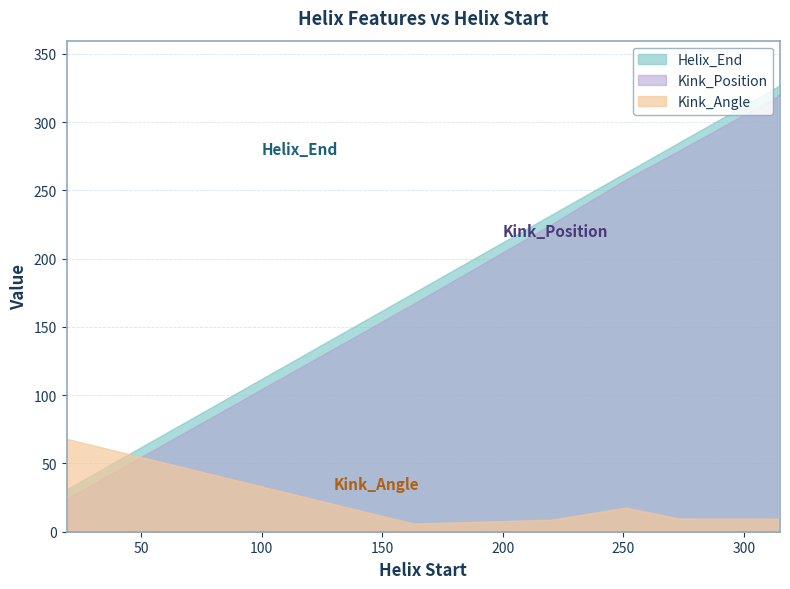

What is the spread (max minus min) of values at 220?

223.2